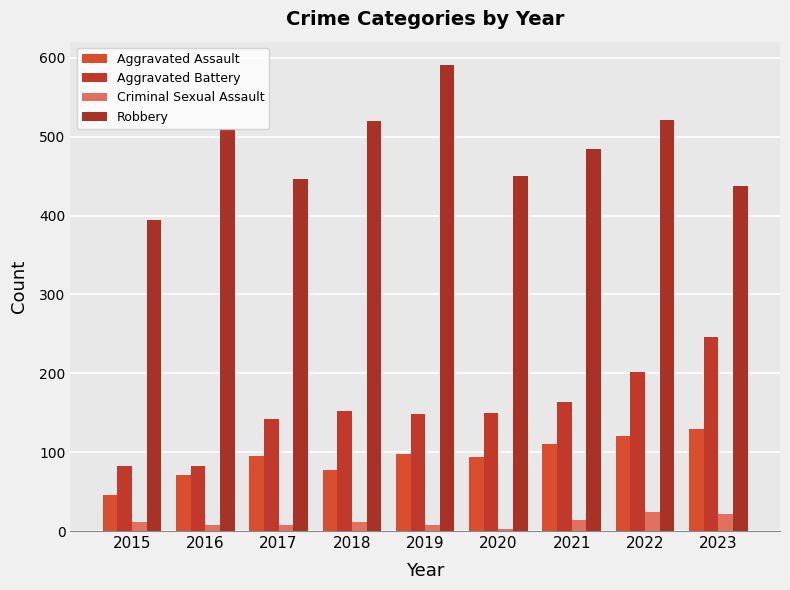

Is the value of Criminal Sexual Assault at 2021 greater than the value of Robbery at 2020?

No